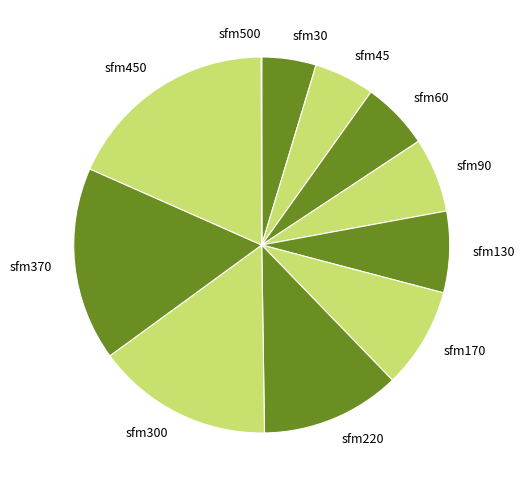

The sfm130 slice represents 7% of the pie. True or false?

True